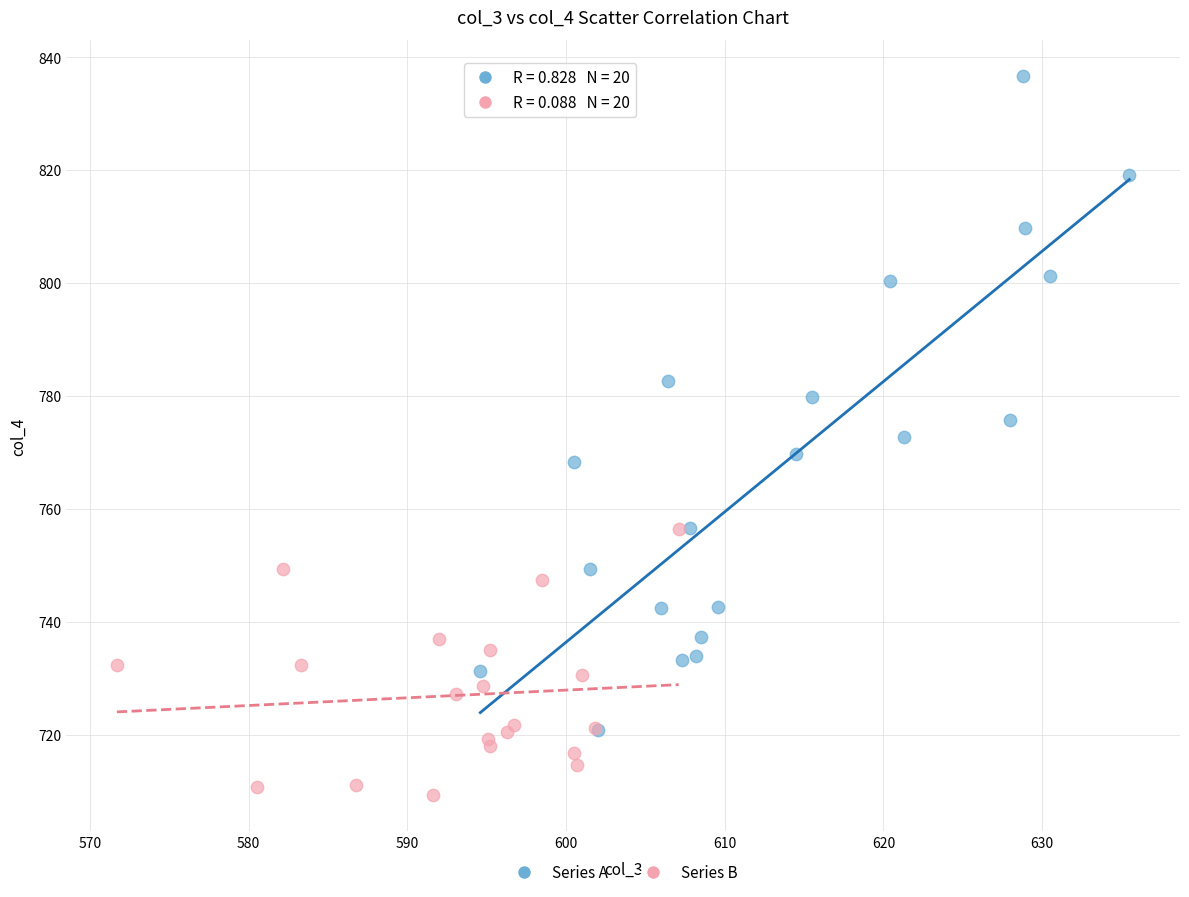

What are all the series names shown in the legend?

Series A, Series B